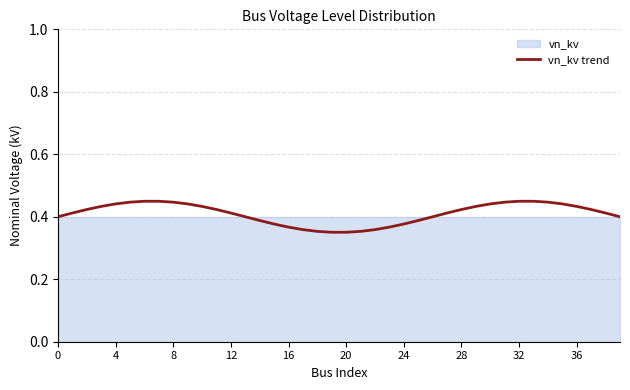

True or false: vn_kv trend has a value of 0.6 at 28.

False